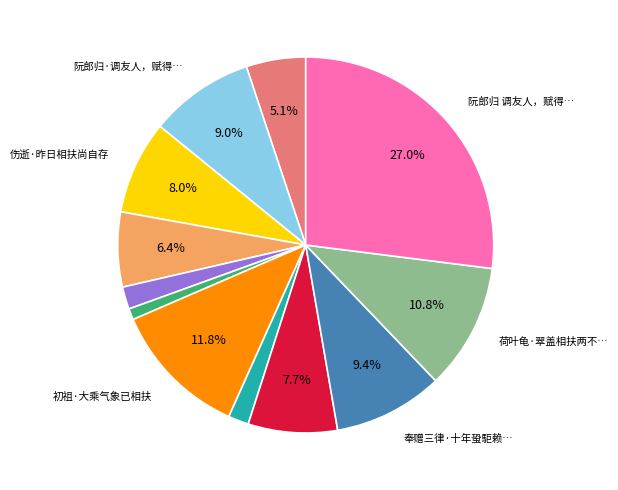

Is there any slice that represents more than half of the pie?

No